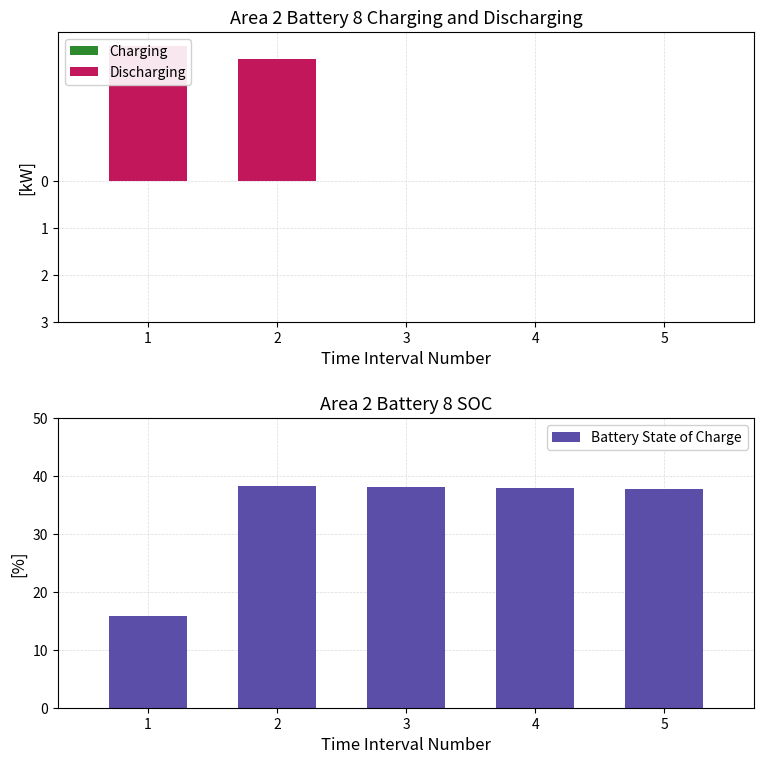

What is the value of the Battery State of Charge bar at the 3rd from the left?

38.2